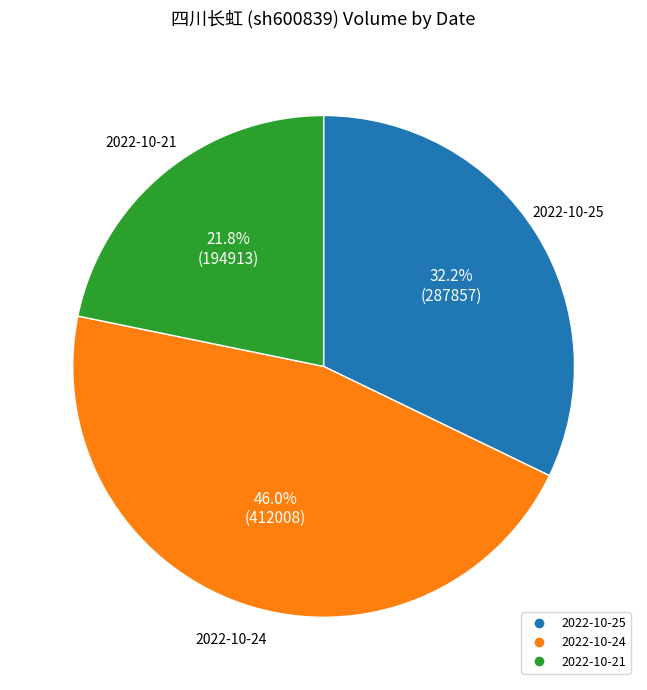

What portion of the pie excludes 2022-10-25?

67.8%